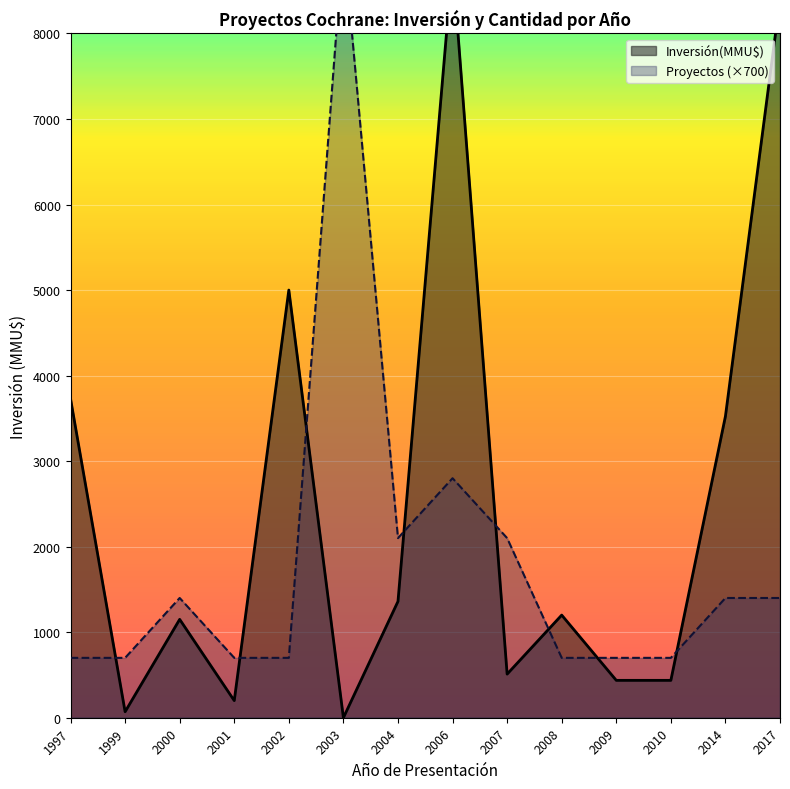

True or false: Count and Inversión(MMU$) intersect in this chart.

True